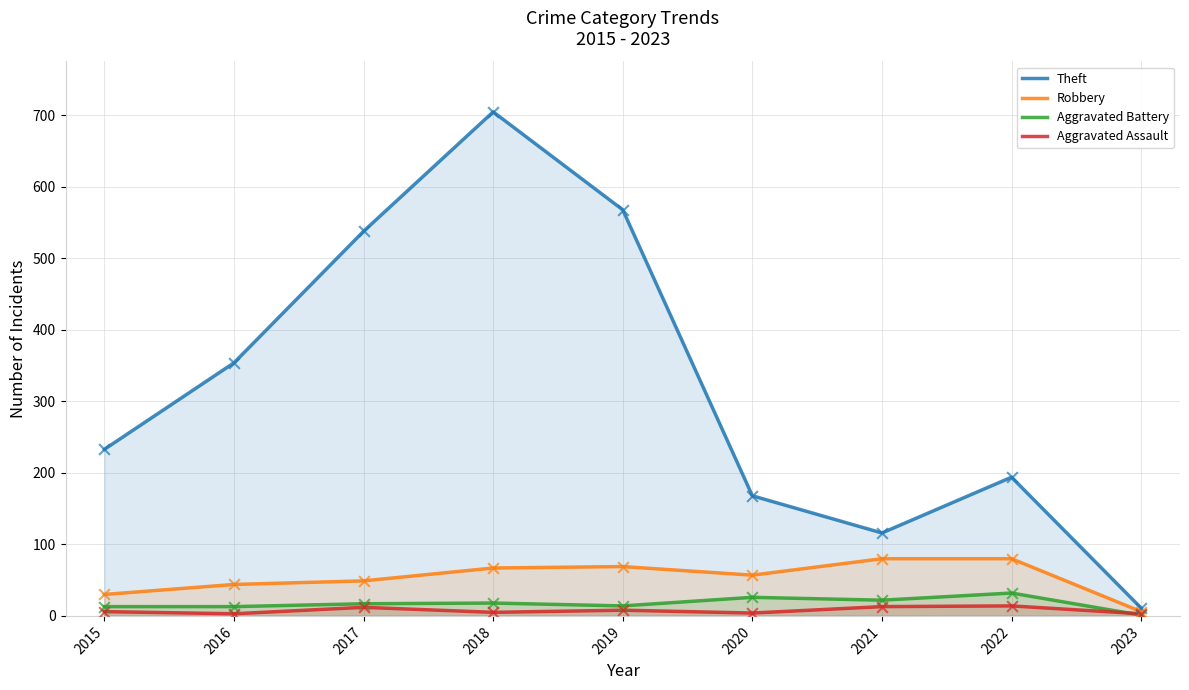

At which category is the sum across all series the highest?

2018